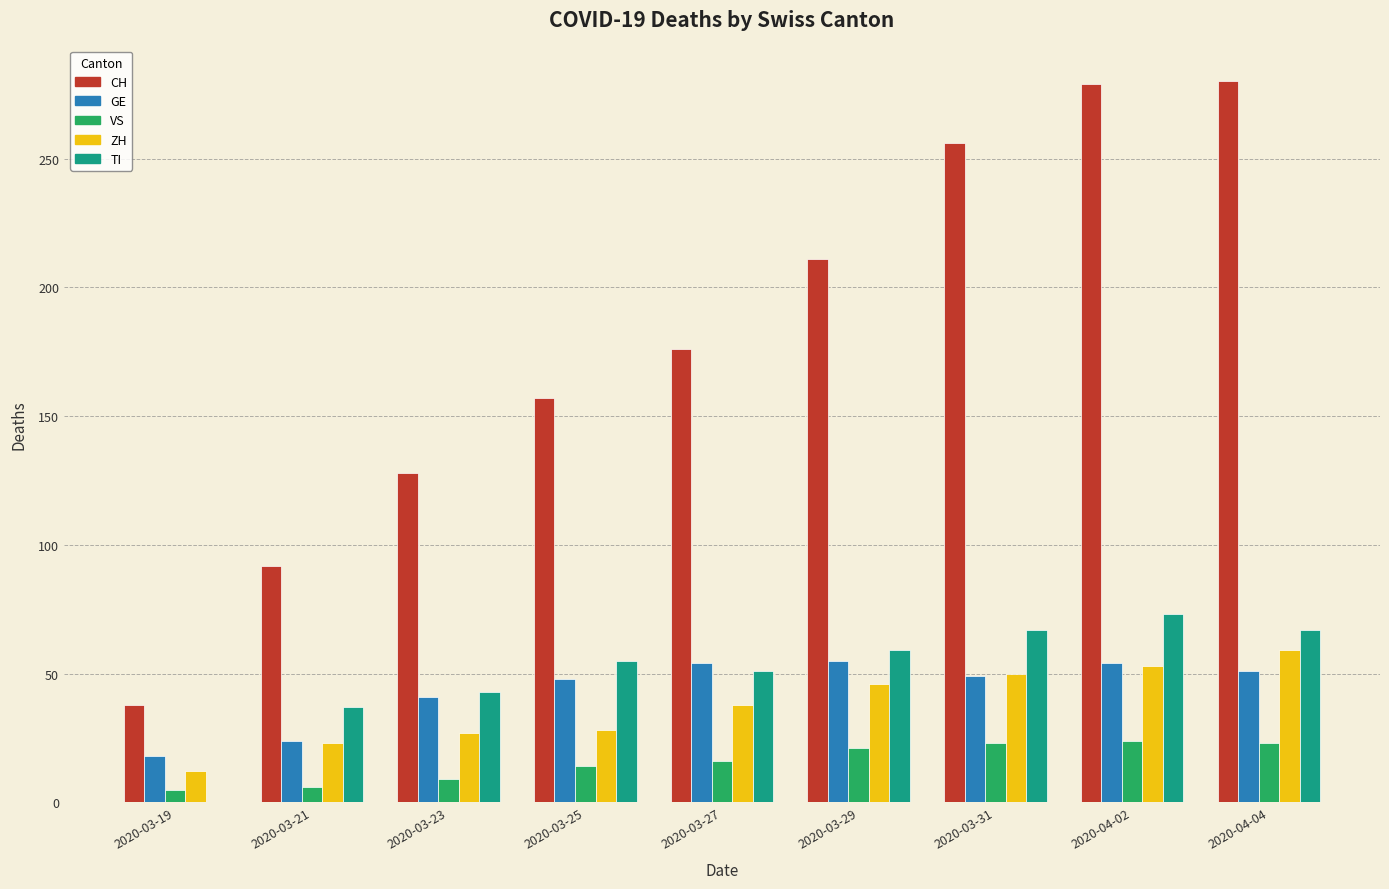

What is the sum of the VS values at 2020-03-21 and 2020-03-27?

22